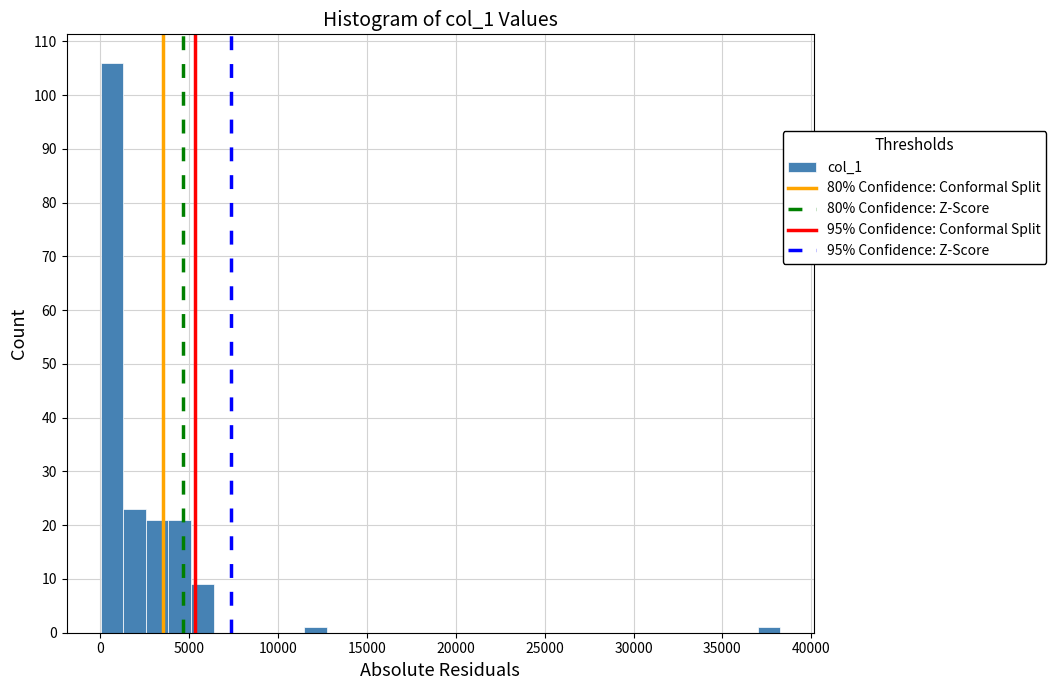

Read against the x-axis, roughly where is the centre of the tallest bar?

500